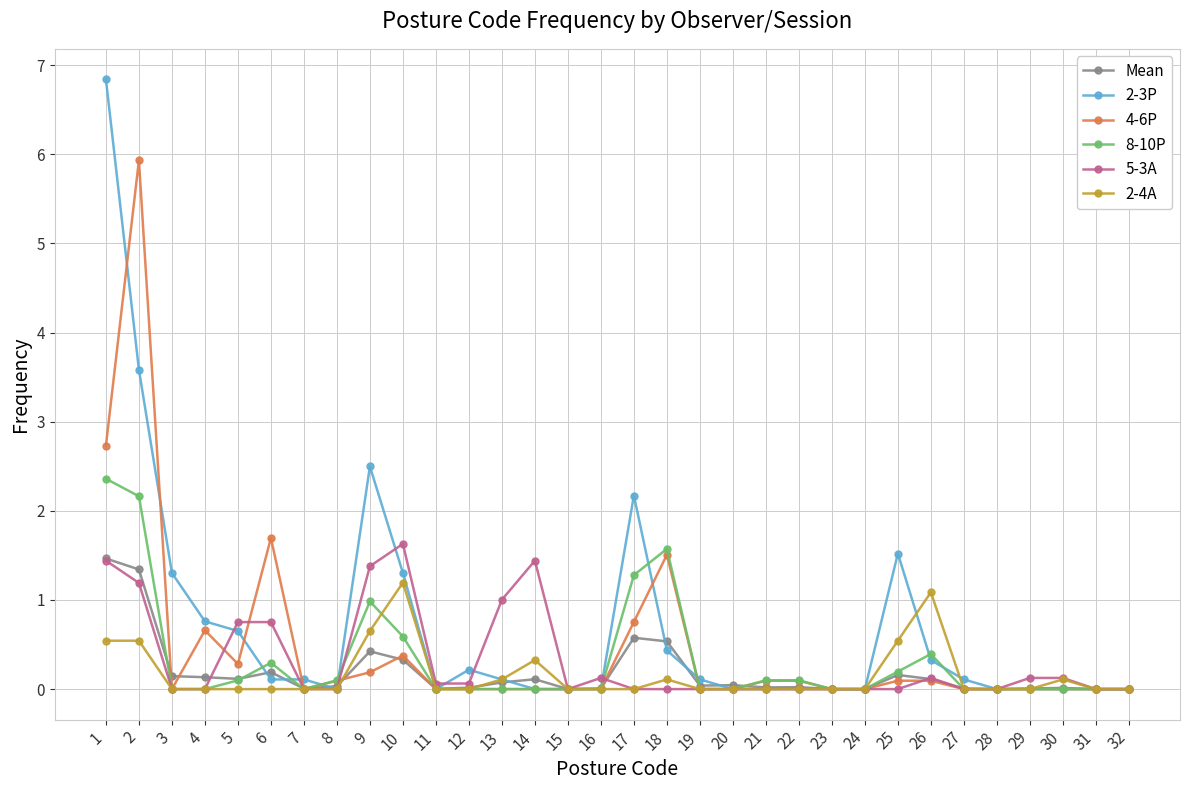

True or false: 4-6P has more than 0 interior local peaks.

True